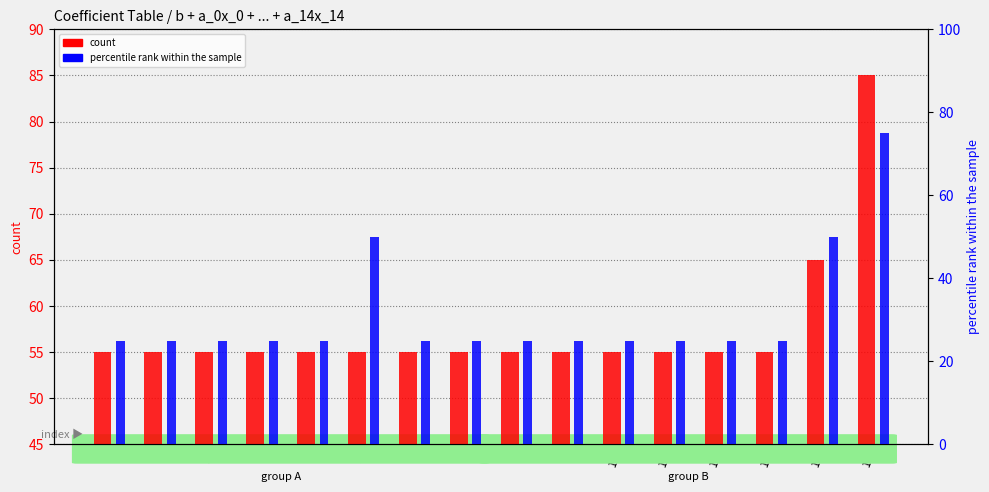

True or false: count has a value of 22 at 2.

False